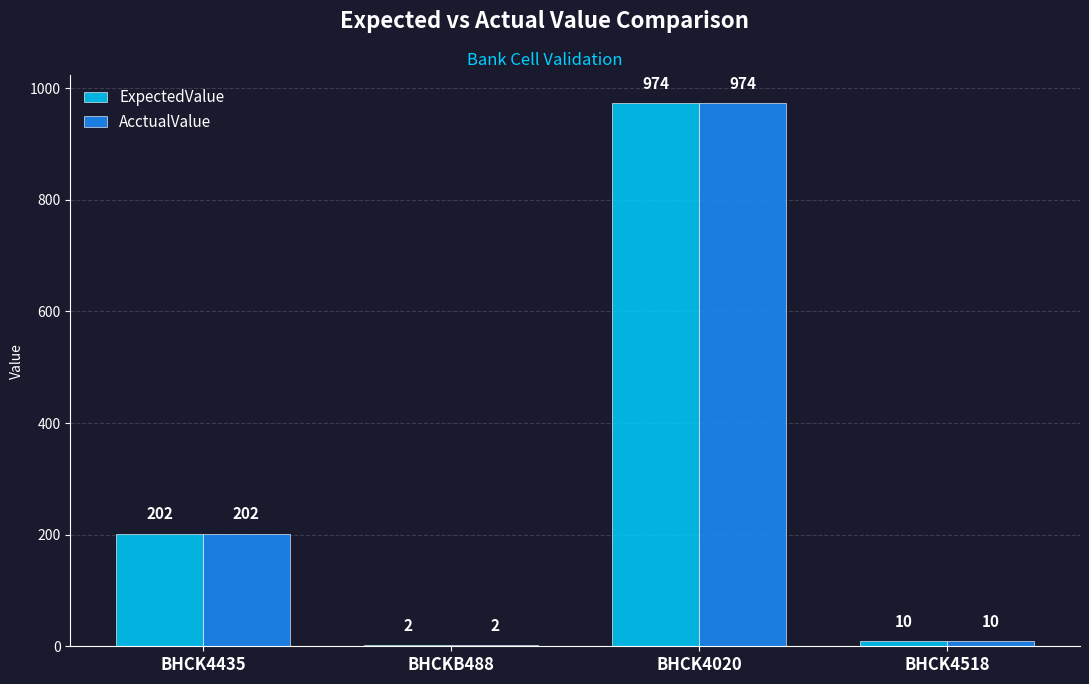

Is it true that ExpectedValue equals 974 at BHCK4020?

True